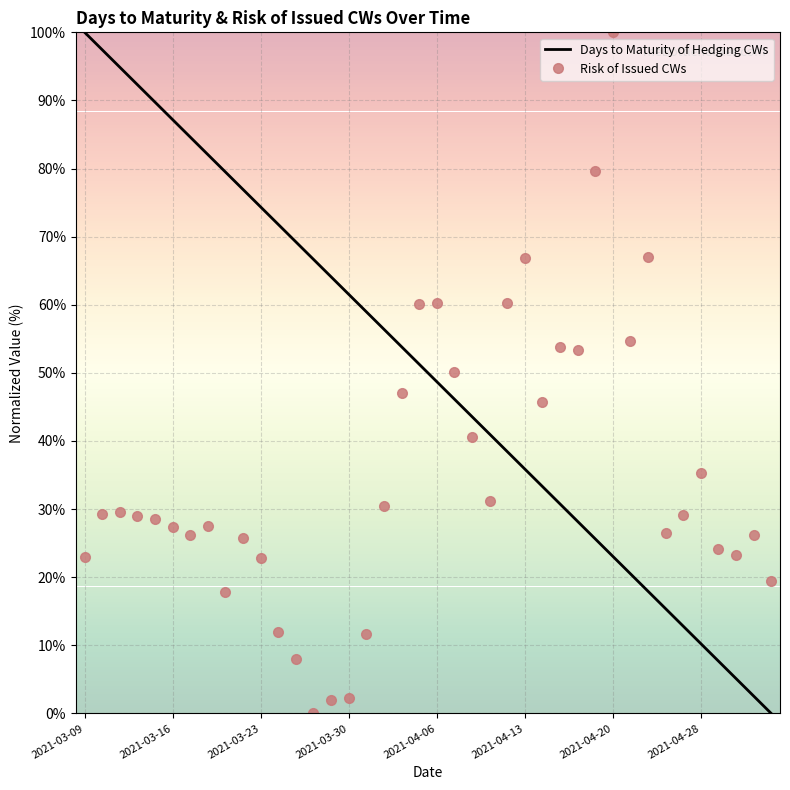

Which series ends up on top after the final intersection of Risk of Issued CWs and Days to Maturity of Hedging CWs?

Risk of Issued CWs